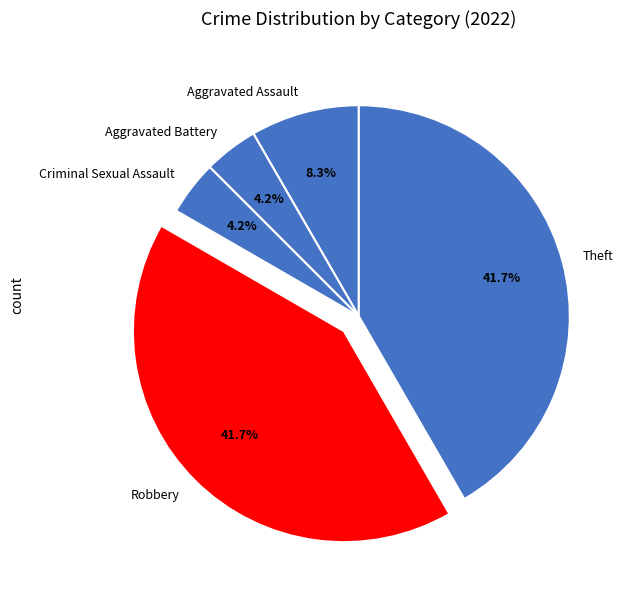

Is Criminal Sexual Assault the majority of the pie?

No